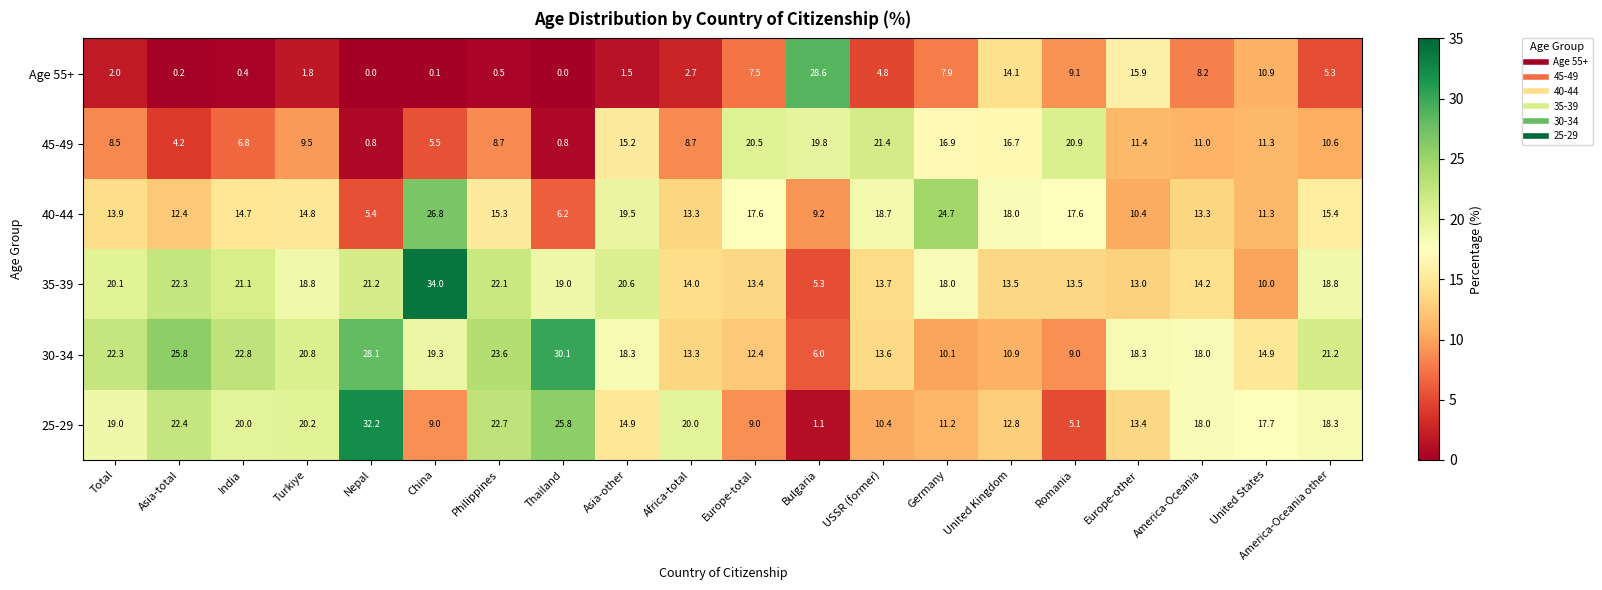

Rank the series at Total from highest to lowest value.

30-34, 35-39, 25-29, 40-44, 45-49, Age 55+